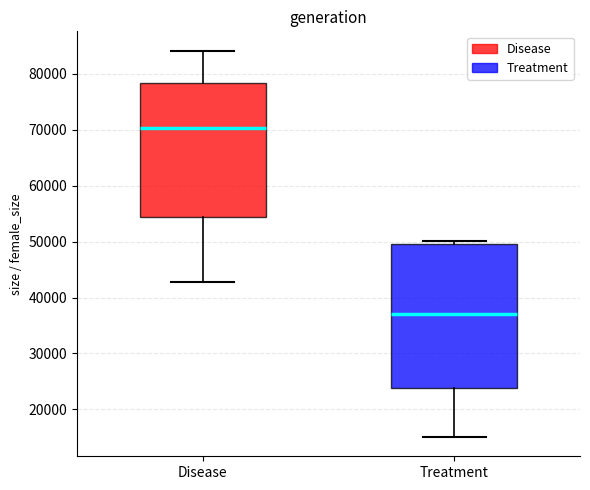

Which box is the tallest, from its lower edge to its upper edge?

Treatment